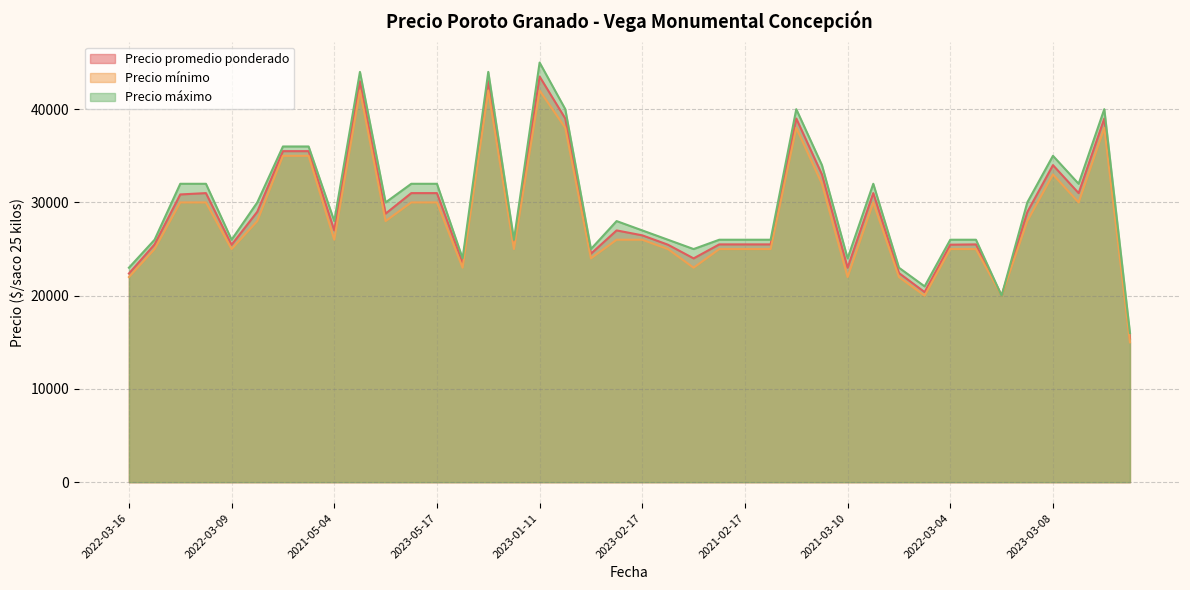

Is it true that Precio máximo equals 24000 at 2022-01-26?

True